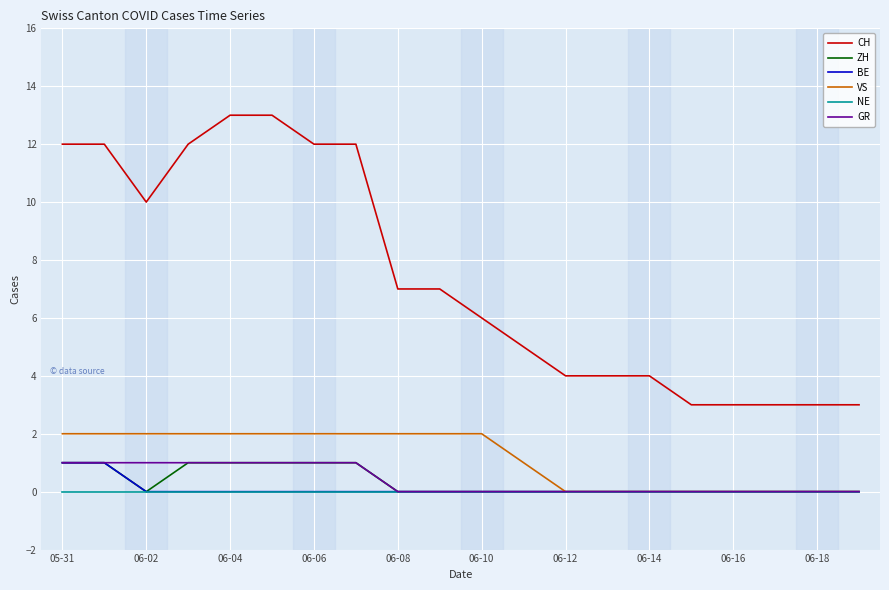

Which series has the largest range (max minus min)?

CH